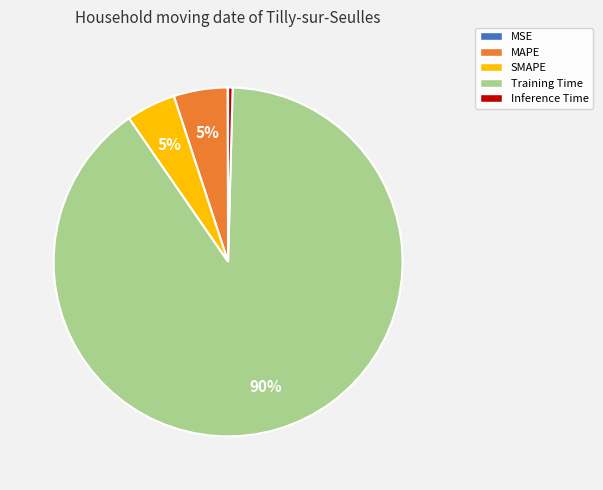

Which category accounts for the majority?

Training Time